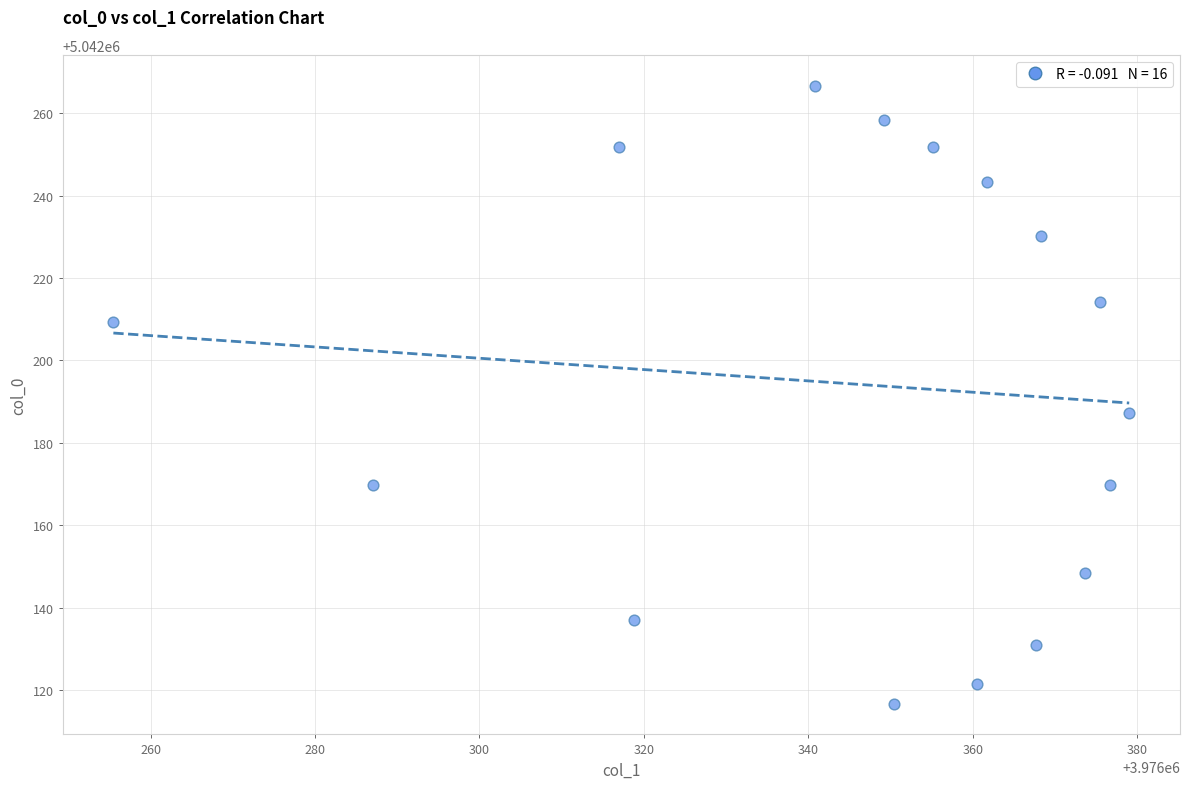

What Y value in the scatter plot is closest to 5042191?

5042187.2